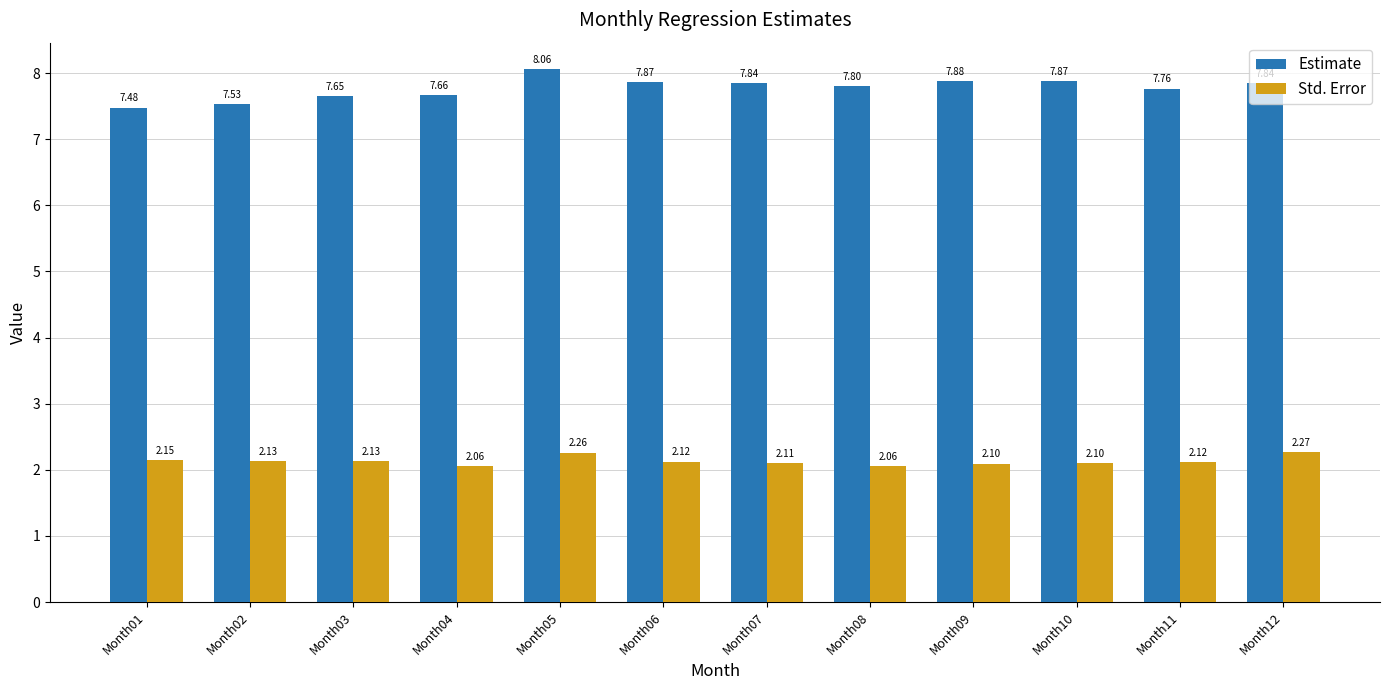

What is the value of the Std. Error bar at the 2nd from the left?

2.1